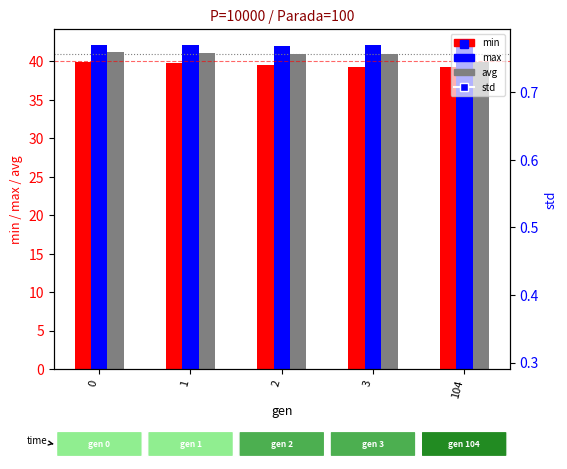

Rank the categories by min value from highest to lowest.

0, 1, 2, 3, 104